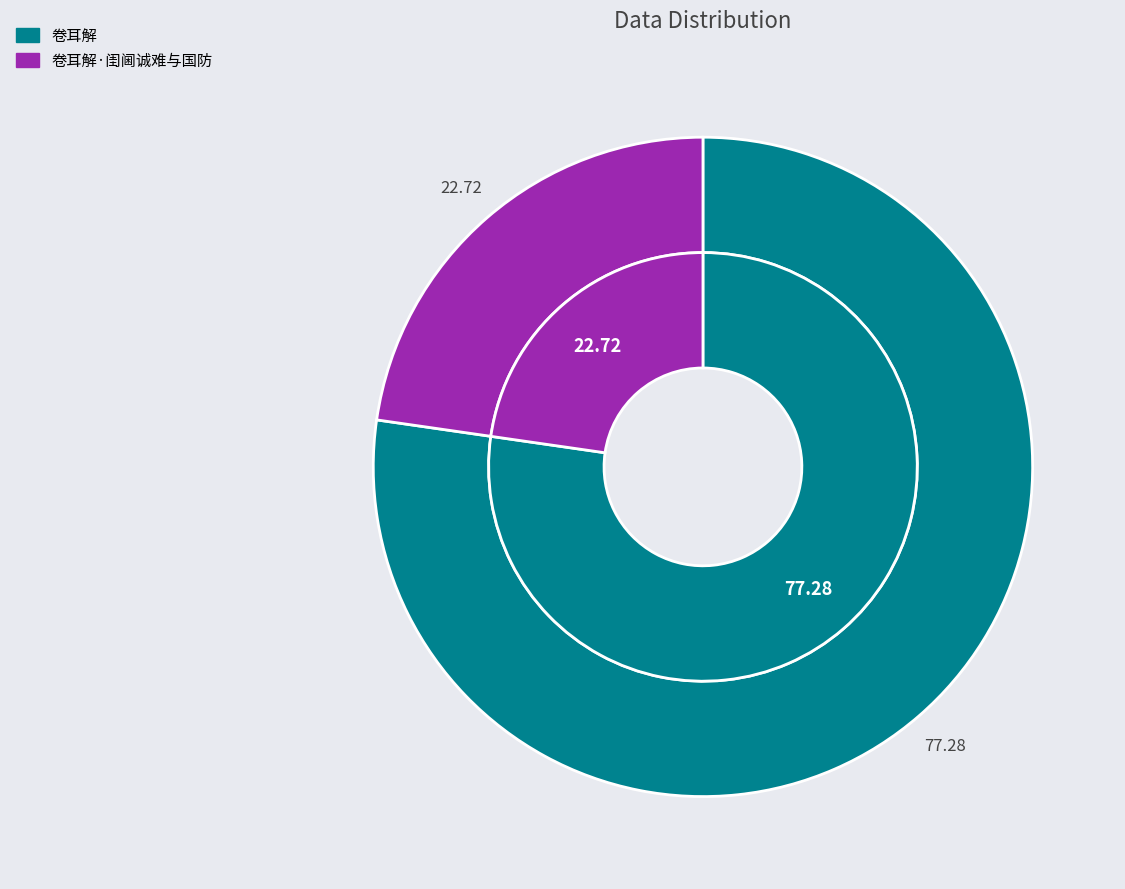

To the nearest percent, what is the difference between the 卷耳解 and 卷耳解·闺阃诚难与国防 slice percentages?

55%